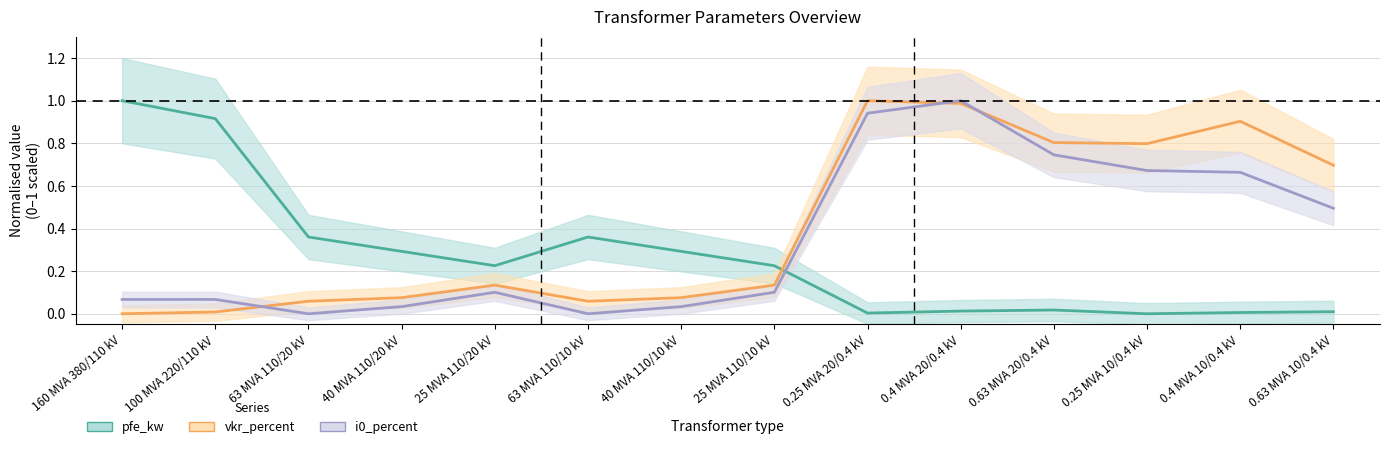

Rank the series by their average value, from lowest to highest.

pfe_kw, i0_percent, vkr_percent